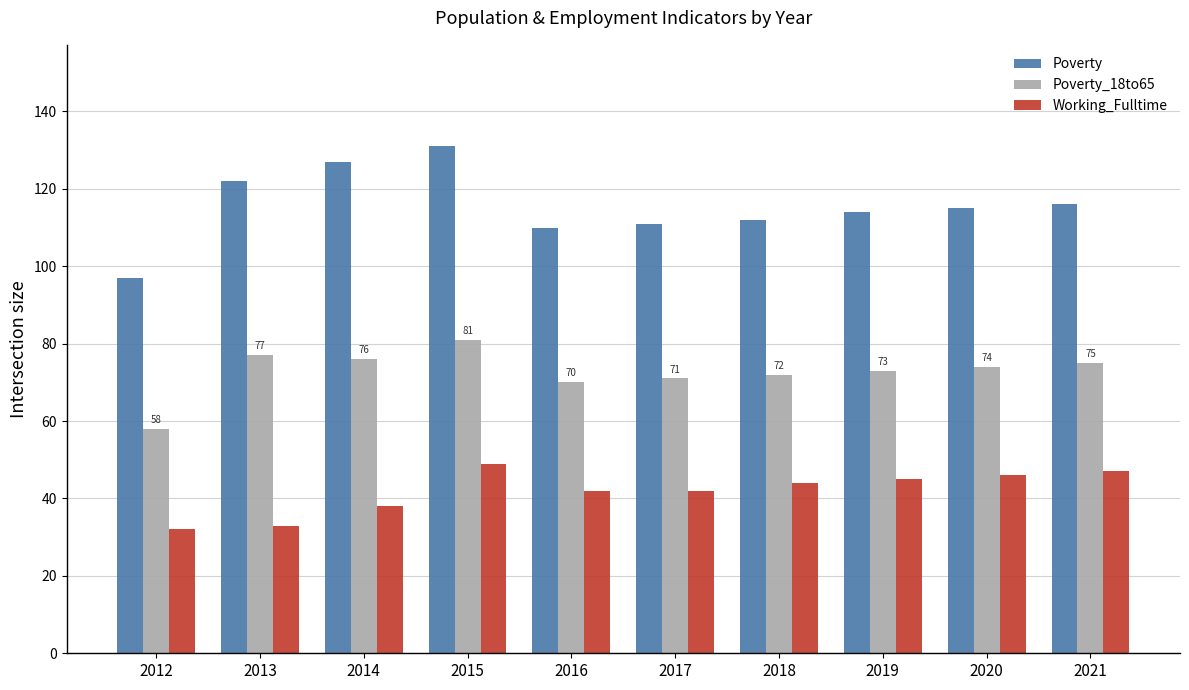

Which series has the widest spread of values?

Poverty